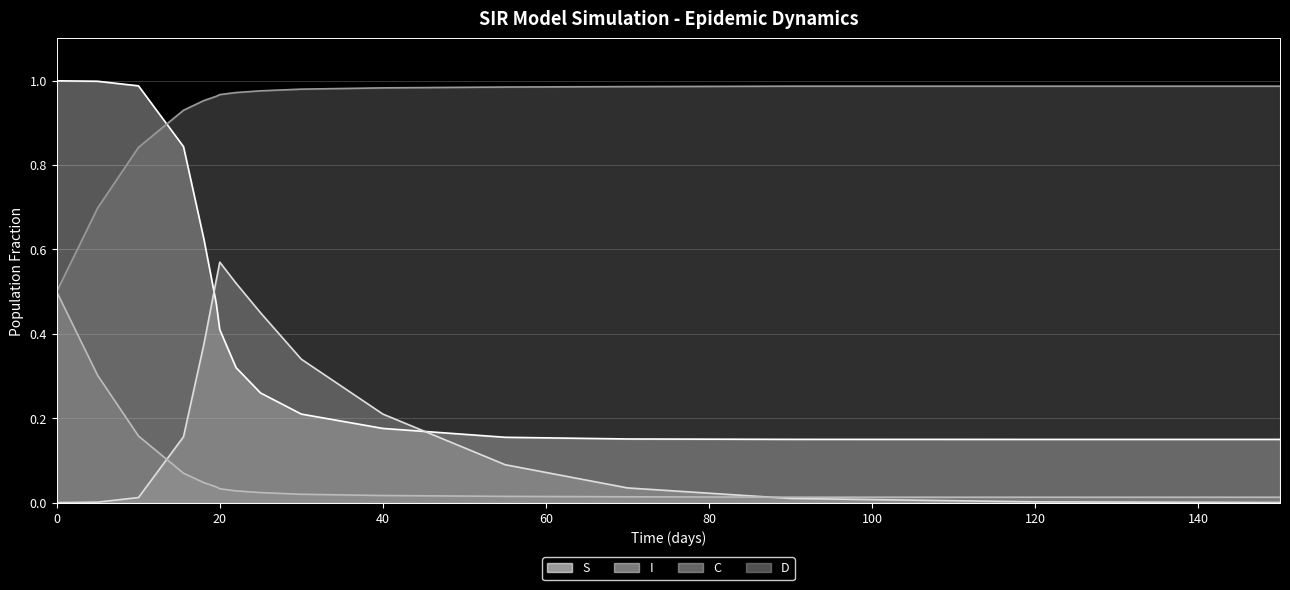

Which series has the widest spread of values?

S